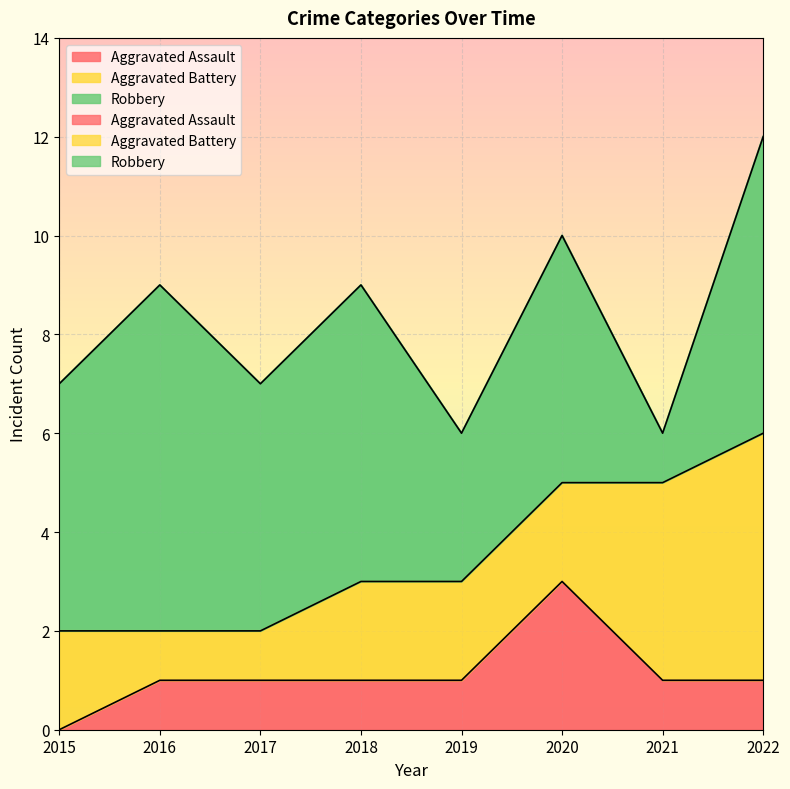

Which series has the widest spread of values?

Robbery